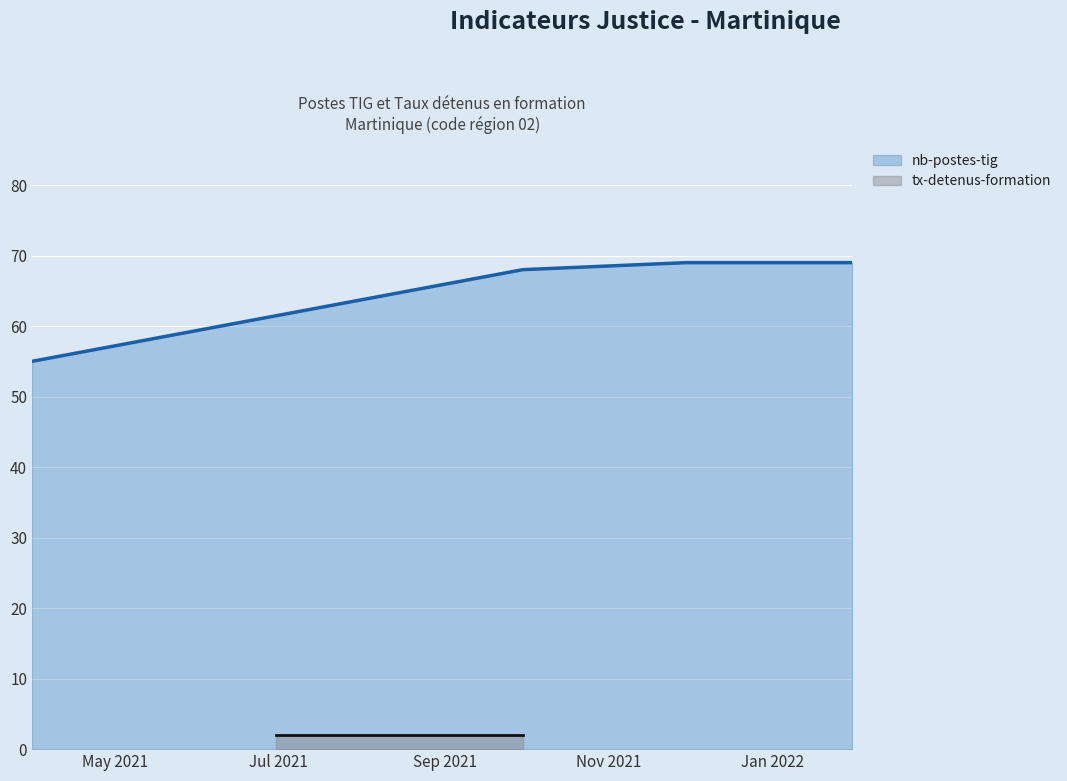

What is the minimum value for nb-postes-tig?

55